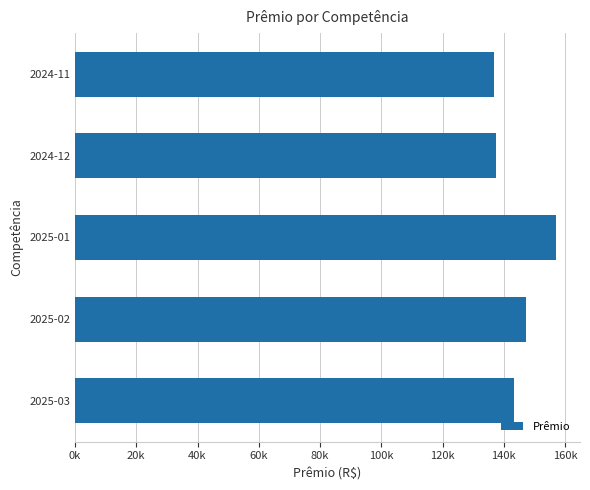

Are the bars horizontal?

Yes